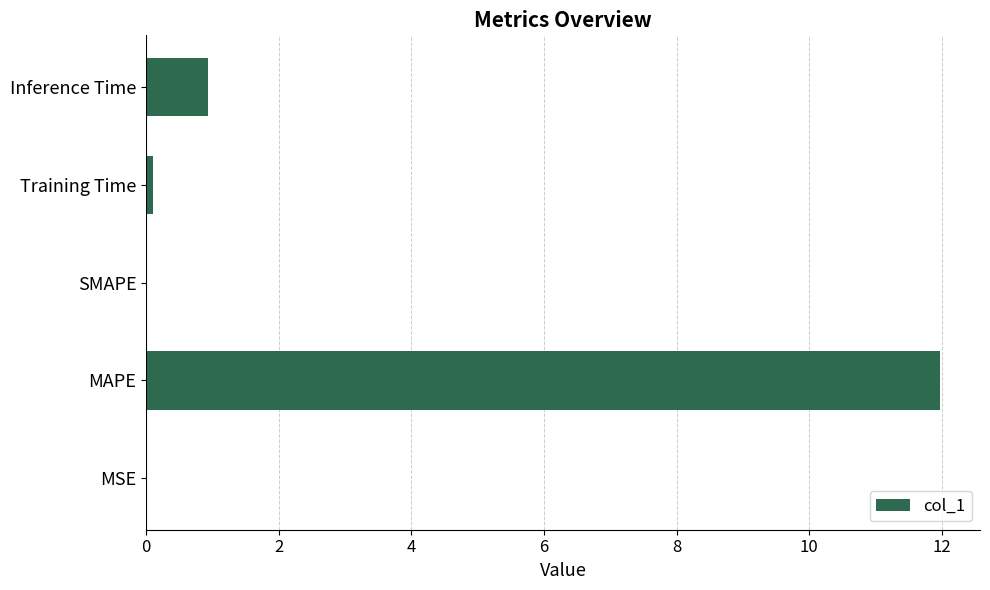

The chart shows a value of 5.6 at SMAPE. True or false?

False